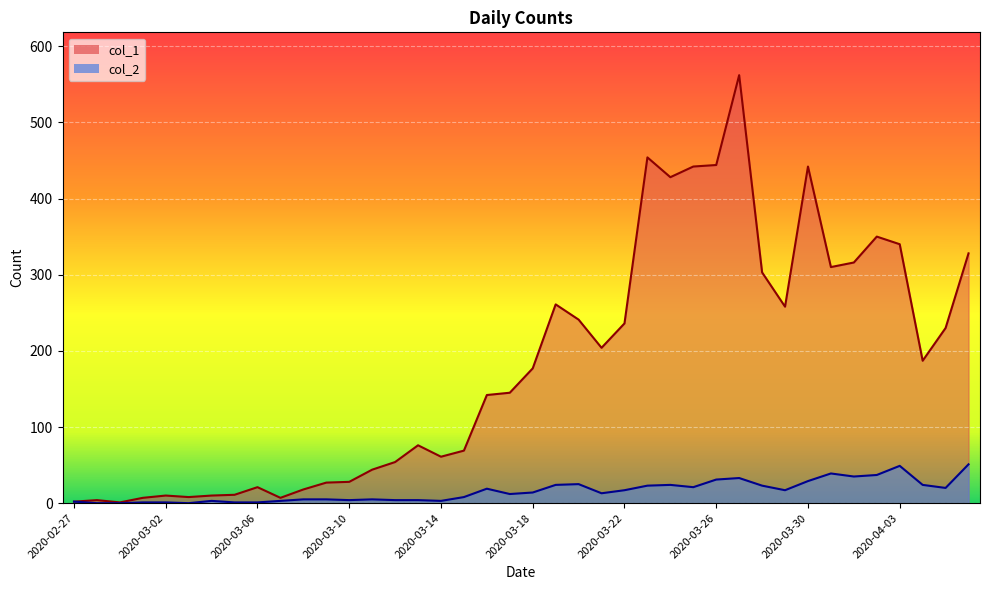

What is the approximate value of col_1 at 2020-03-05, to the nearest 10?

10